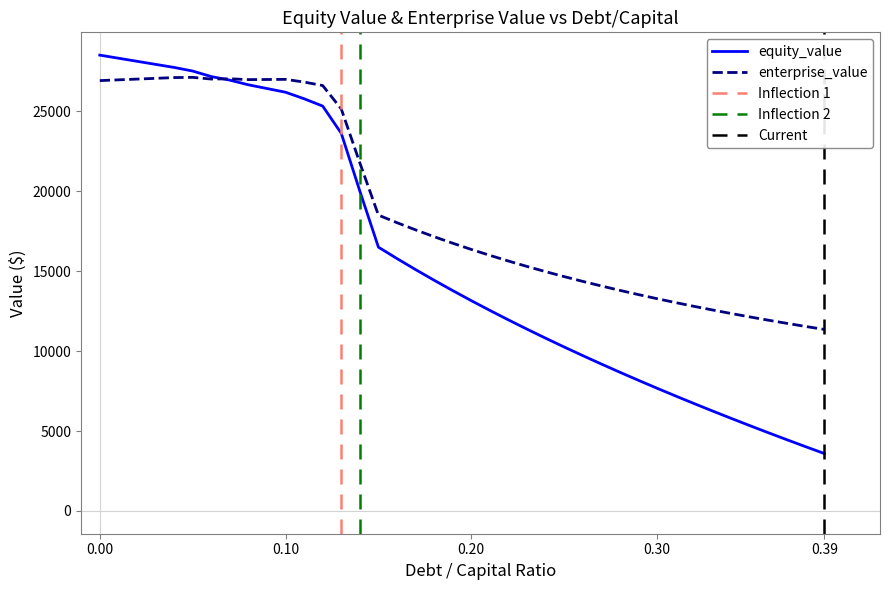

What is the difference between the values at 0.37 and 0.13?

19172.2